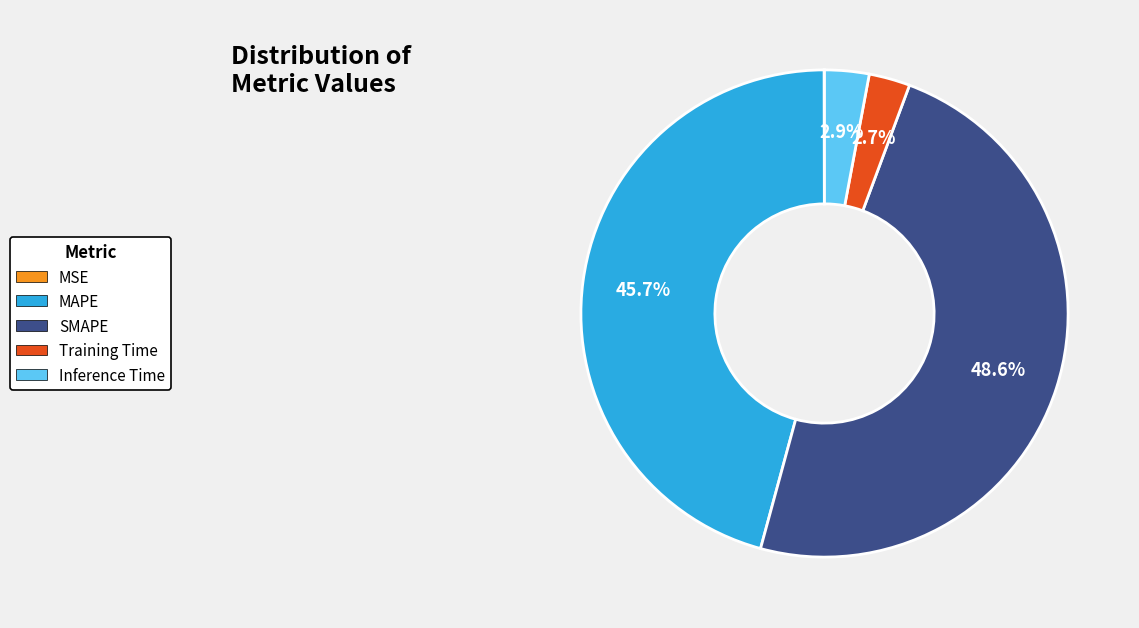

Which slice is the largest?

SMAPE